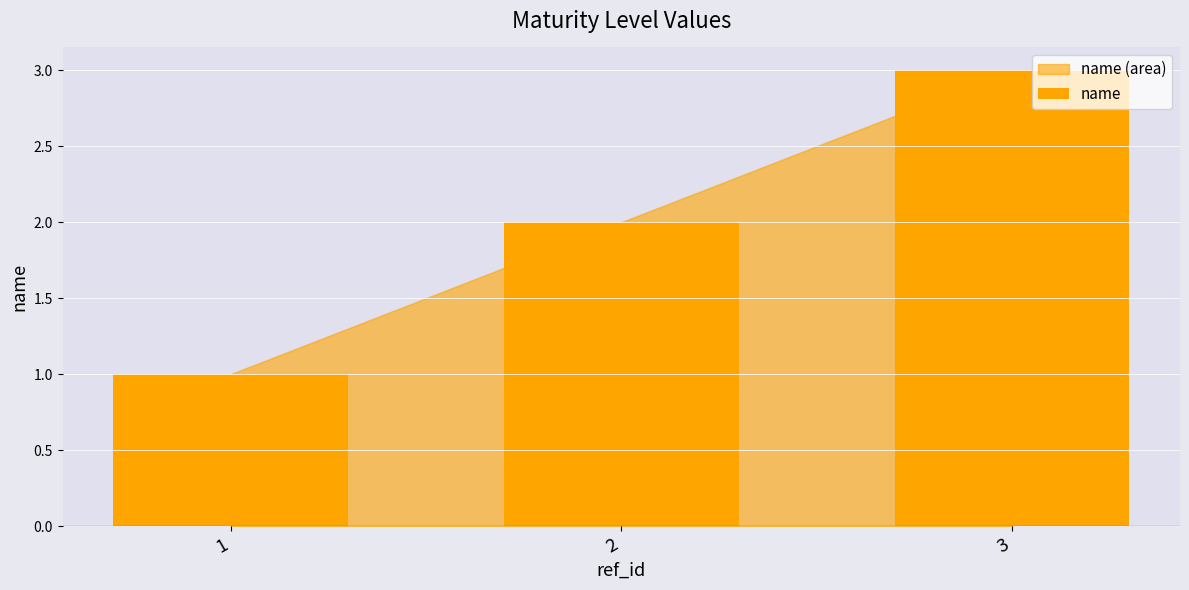

Which label corresponds to the smallest value in the chart?

1